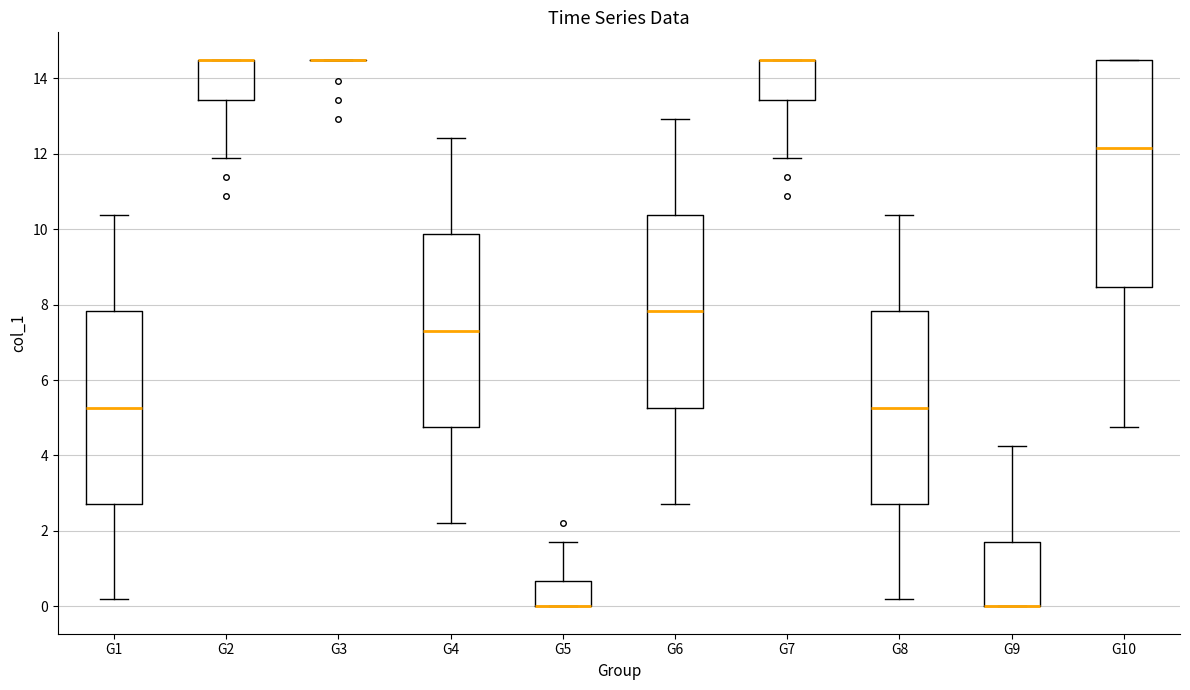

Where is the upper edge of the box for G8 on the y-axis? The values are not printed on the chart, so give them approximately, as read against the axis.

7.8